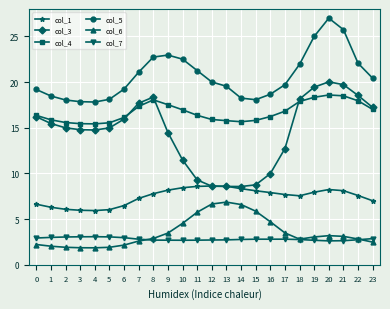

Rank the series by their maximum value, from lowest to highest.

col_7, col_6, col_1, col_4, col_3, col_5